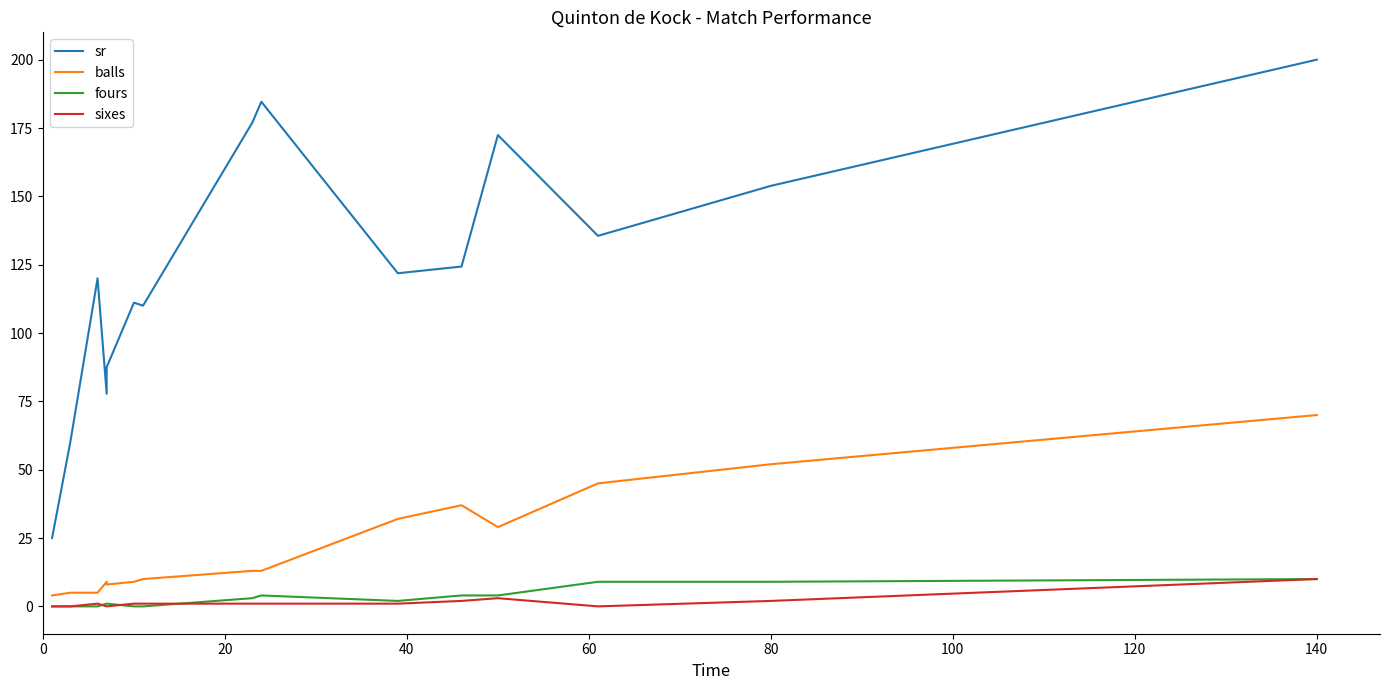

At how many categories does at least one series exceed 74?

13